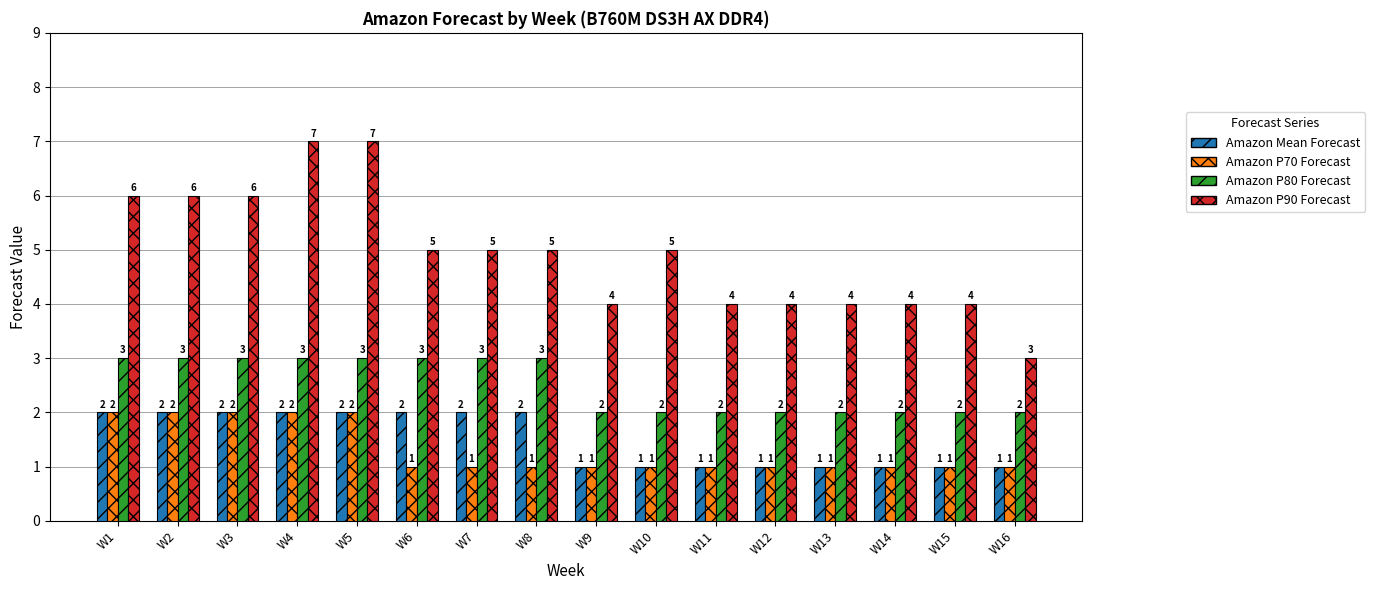

What is the greatest value displayed?

7